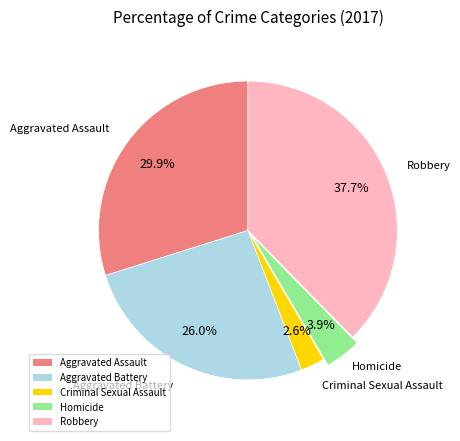

Approximately how many times larger is the value at Aggravated Assault compared to Criminal Sexual Assault?

11.5